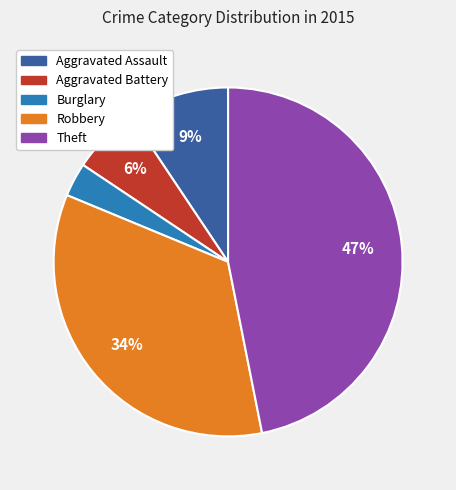

Is the sum of Aggravated Assault and Robbery greater than half?

No